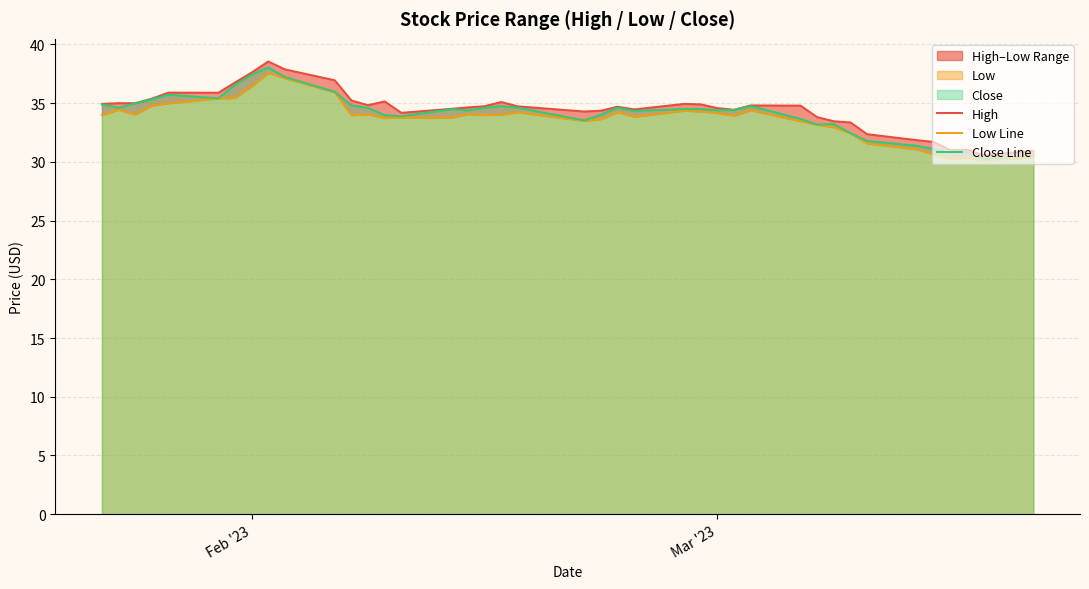

What is the lowest value of the Close Line series?

30.2